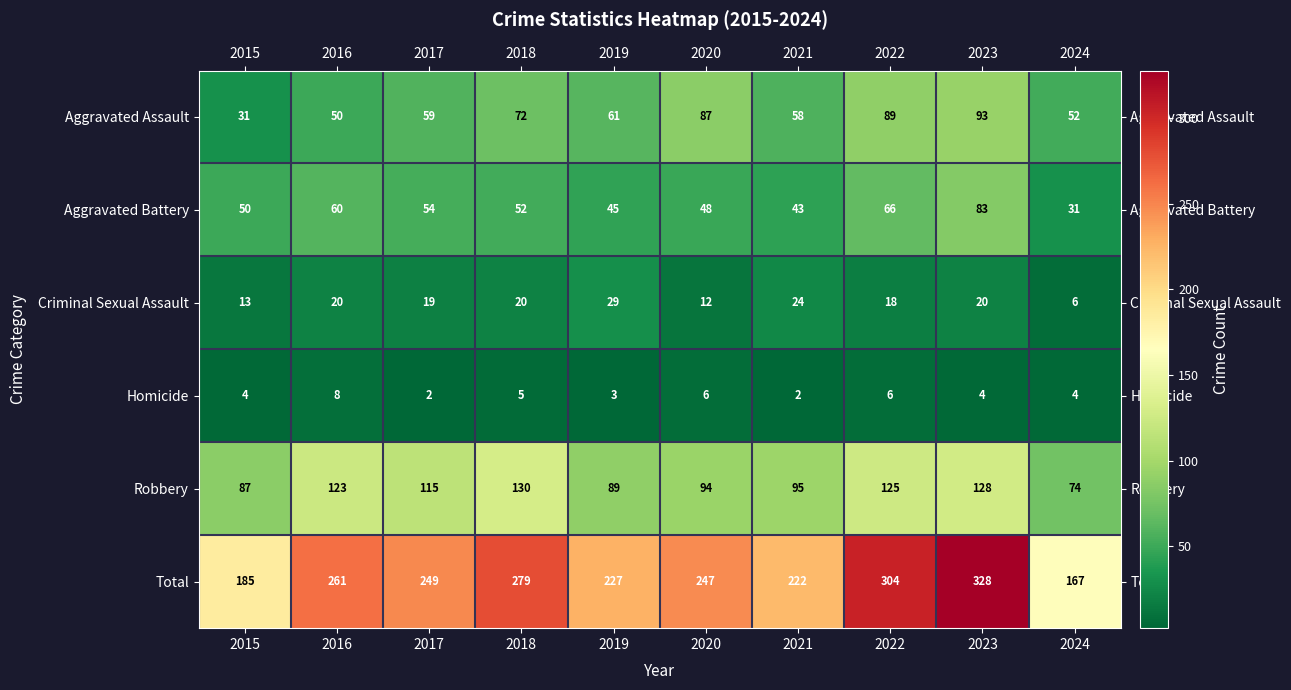

How many categories are shown in the chart?

10